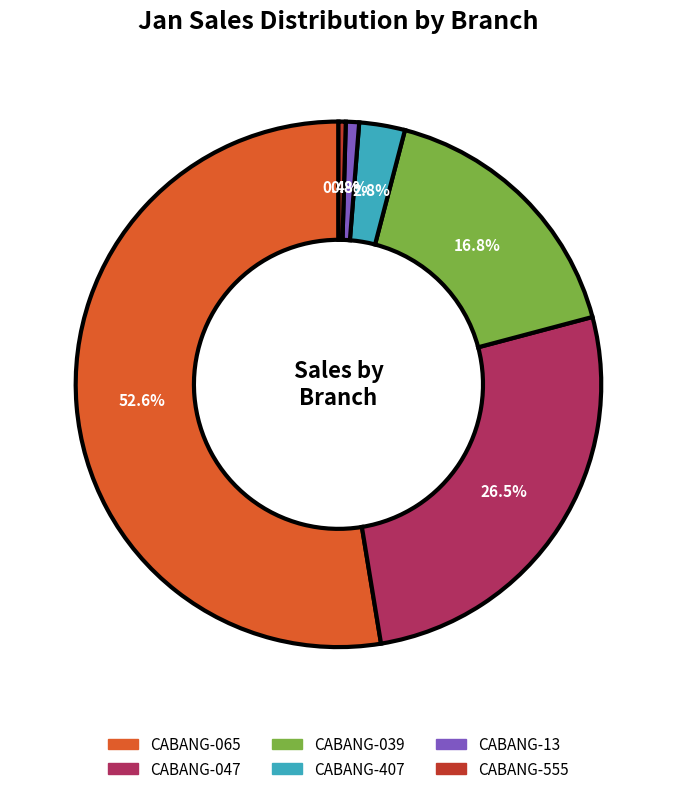

Does any single category account for the majority?

Yes